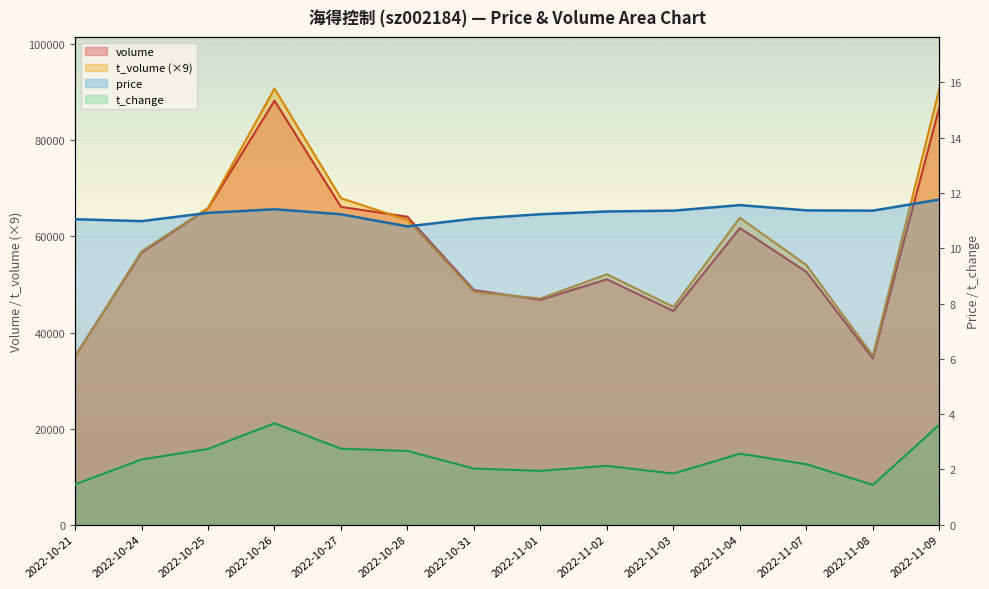

Where is t_volume nearest to the value 62833?

2022-10-28